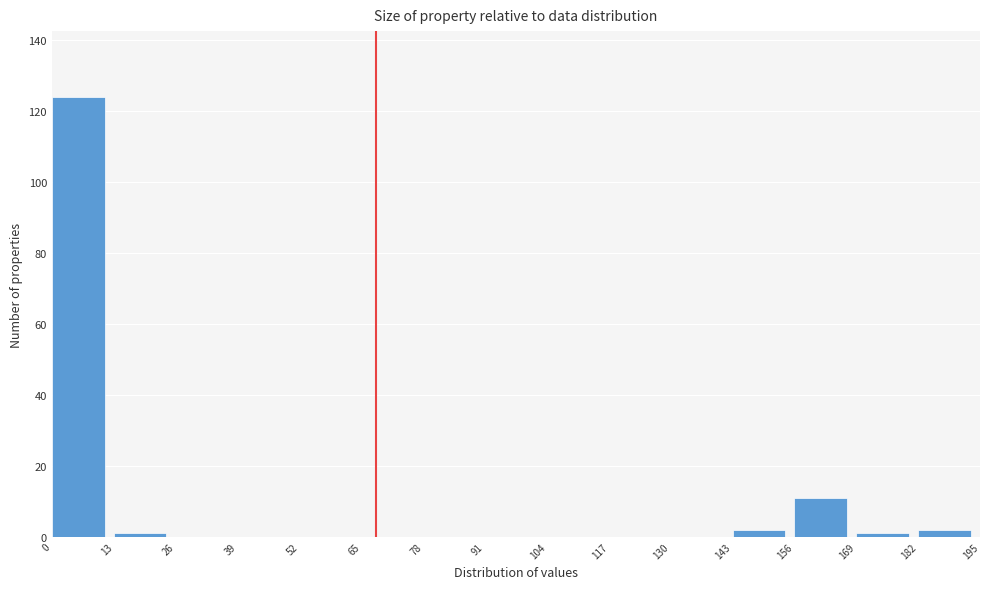

How tall is the bar that spans 182 to 195 on the x-axis? The values are not printed on the chart, so give them approximately, as read against the axis.

2